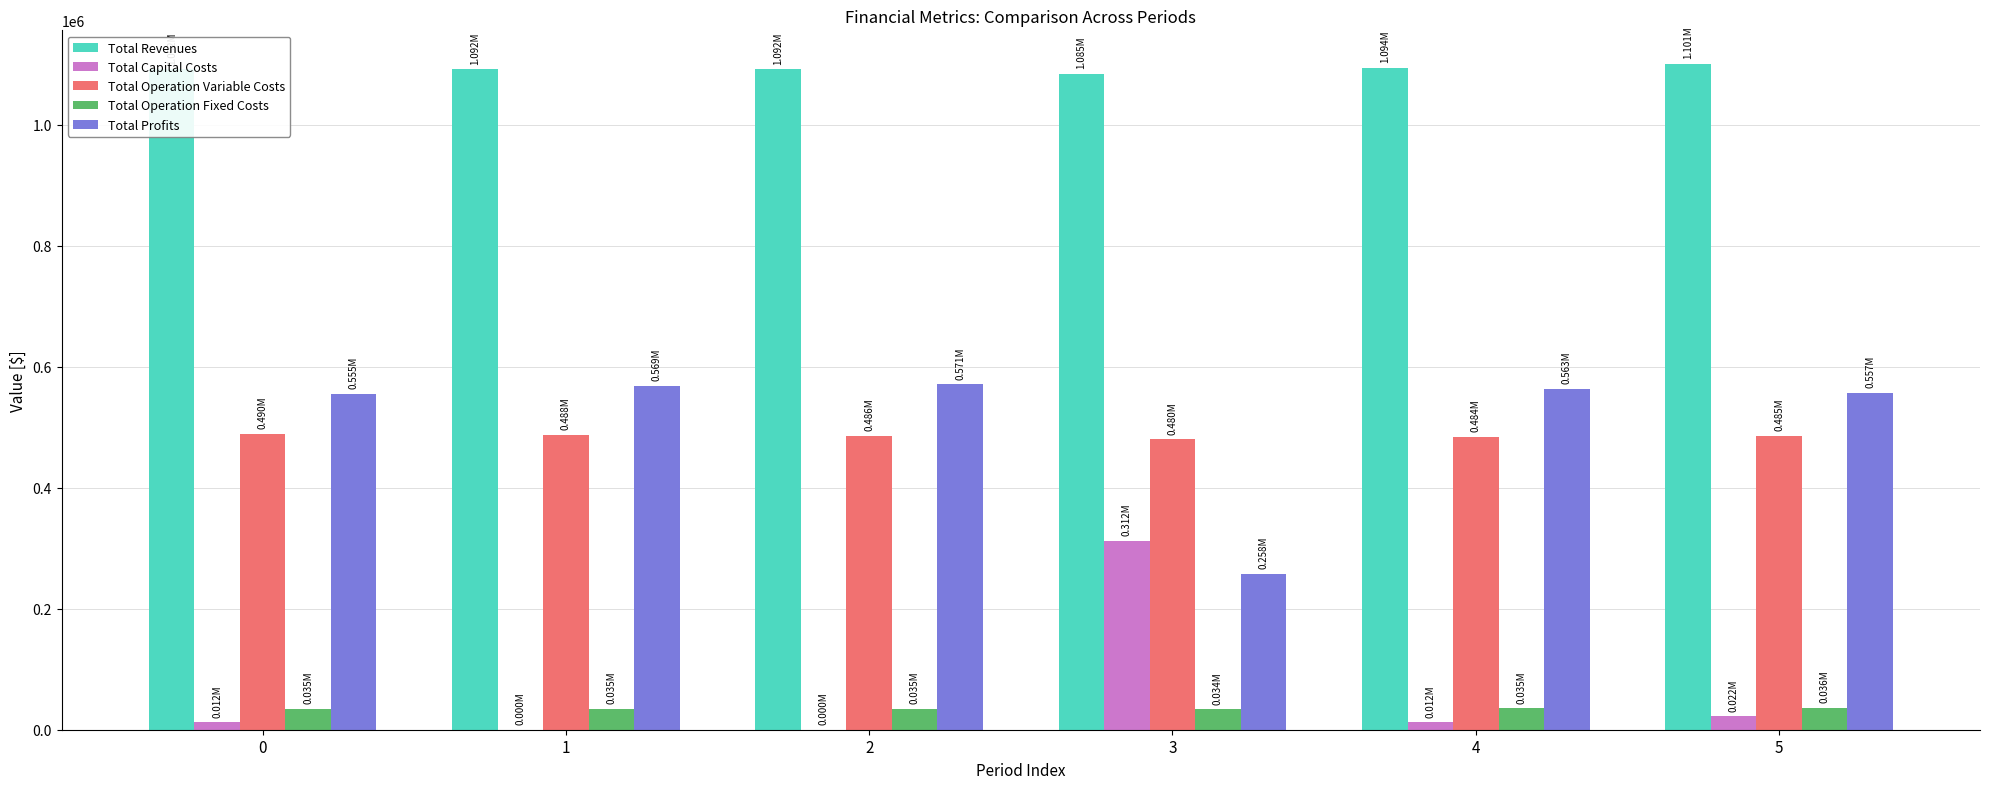

What are all the series names shown in the legend?

Total Revenues, Total Capital Costs, Total Operation Variable Costs, Total Operation Fixed Costs, Total Profits